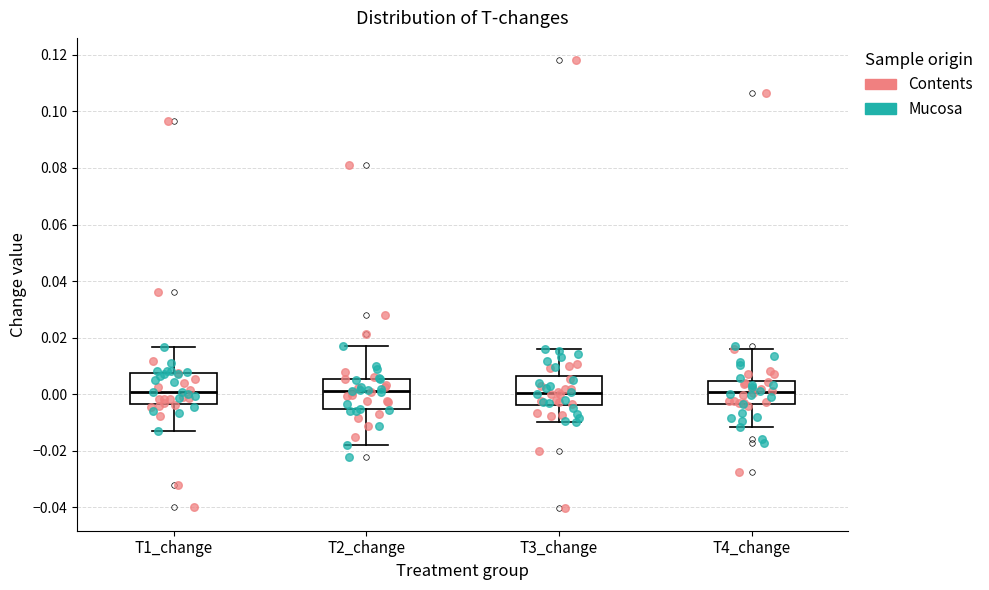

Reading left to right, read every box against the y-axis: the position of its median line, the range the box covers, and the ends of its whiskers. The values are not printed on the chart, so give them approximately, as read against the axis.

T1_change: median 0.000, box -0.004 to 0.008, whiskers -0.014 to 0.016
T2_change: median 0.002, box -0.006 to 0.006, whiskers -0.018 to 0.018
T3_change: median 0.000, box -0.004 to 0.006, whiskers -0.010 to 0.016
T4_change: median 0.000, box -0.004 to 0.004, whiskers -0.012 to 0.016